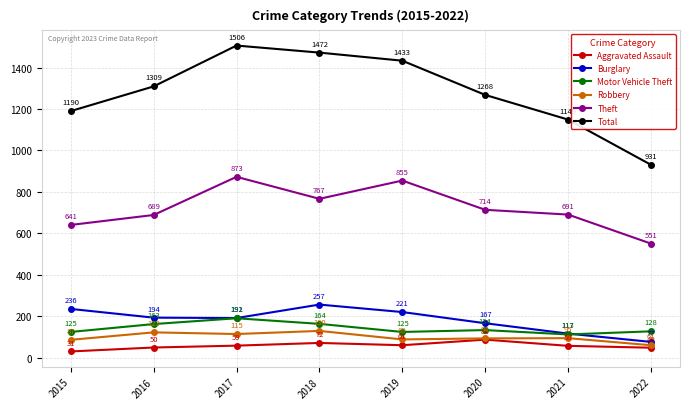

What value does the Burglary series have at 2016?

194